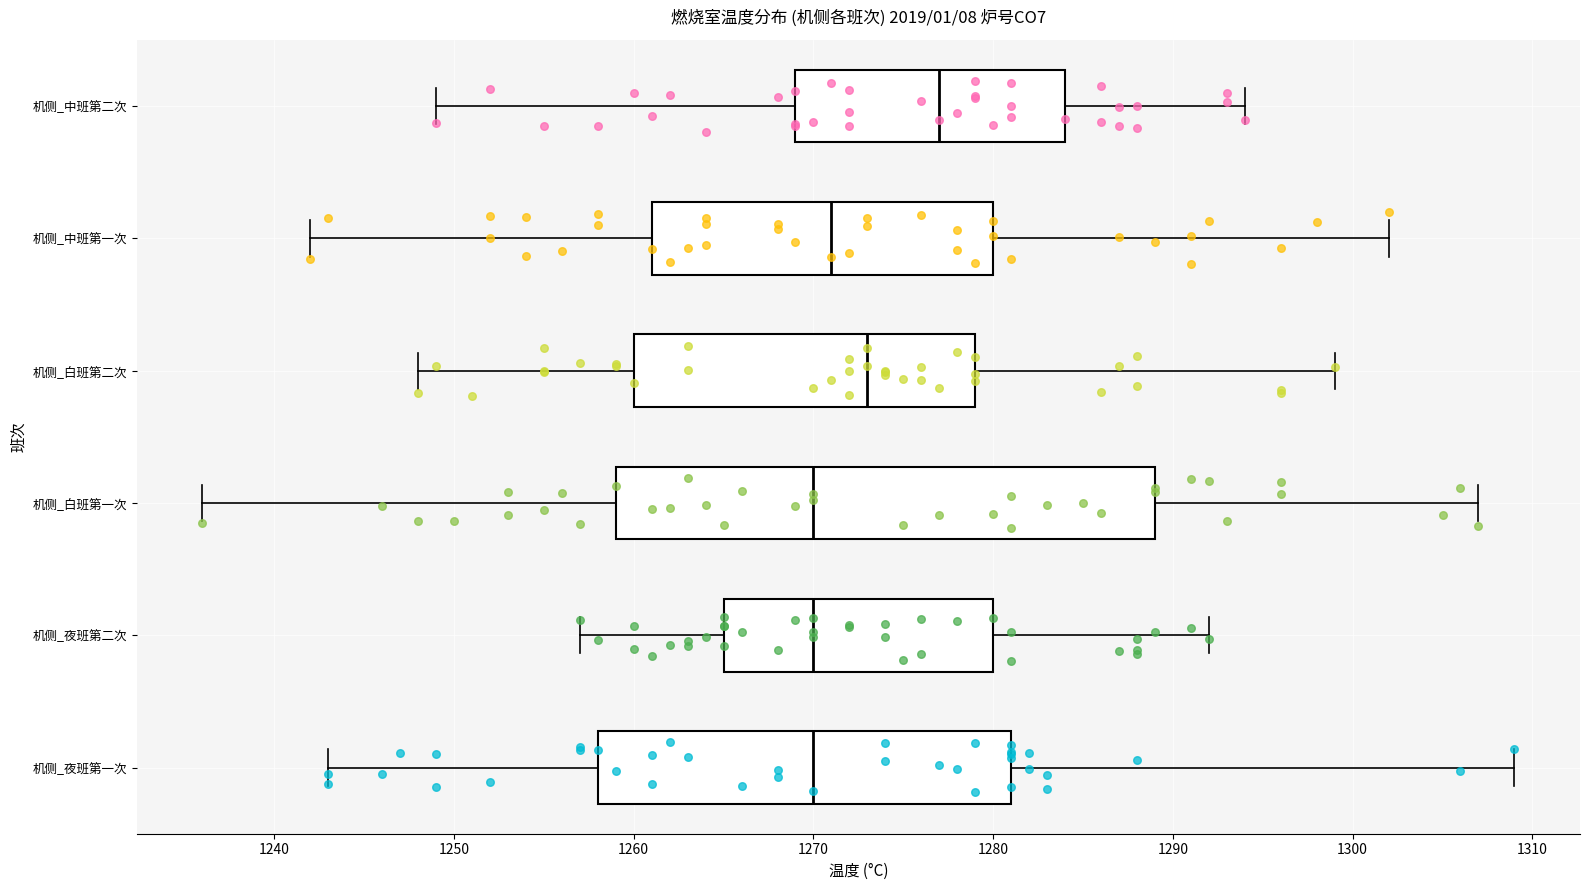

Reading bottom to top, read every box against the x-axis: the position of its median line, the range the box covers, and the ends of its whiskers. The values are not printed on the chart, so give them approximately, as read against the axis.

机侧_夜班第一次: median 1270, box 1258 to 1281, whiskers 1243 to 1309
机侧_夜班第二次: median 1270, box 1265 to 1280, whiskers 1257 to 1292
机侧_白班第一次: median 1270, box 1259 to 1289, whiskers 1236 to 1307
机侧_白班第二次: median 1273, box 1260 to 1279, whiskers 1248 to 1299
机侧_中班第一次: median 1271, box 1261 to 1280, whiskers 1242 to 1302
机侧_中班第二次: median 1277, box 1269 to 1284, whiskers 1249 to 1294